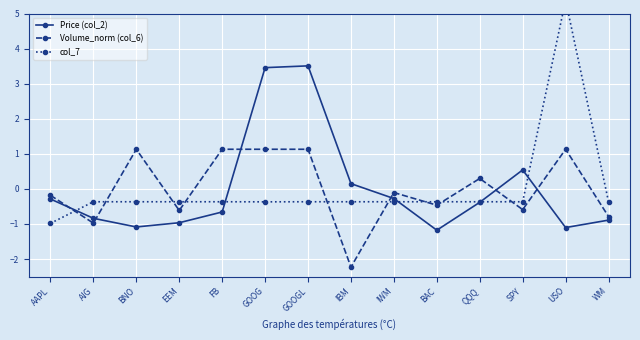

What is the label of the 11th point from the left?

QQQ